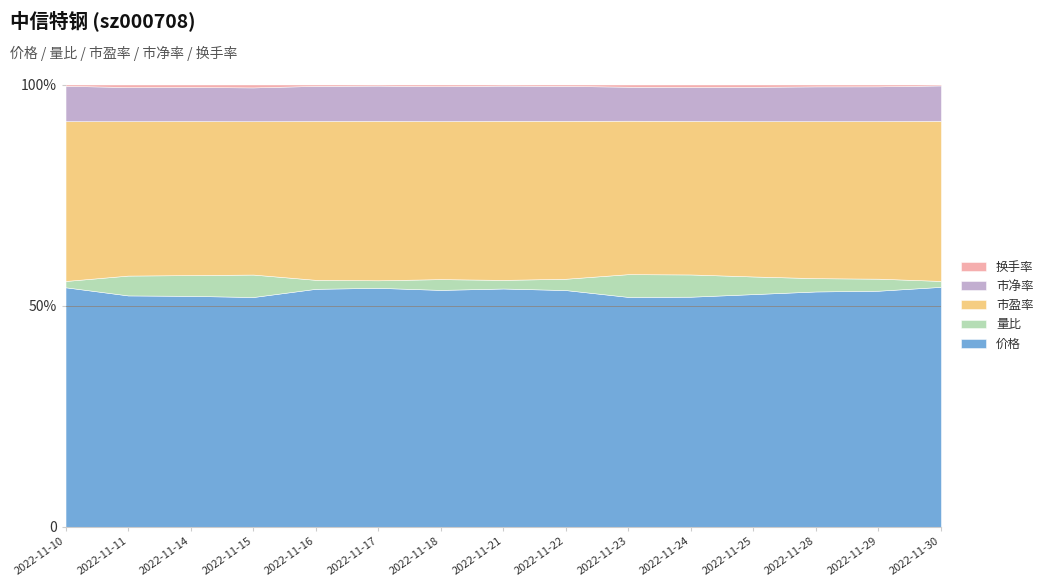

The value of 换手率 at 2022-11-16 is 0.1. True or false?

True